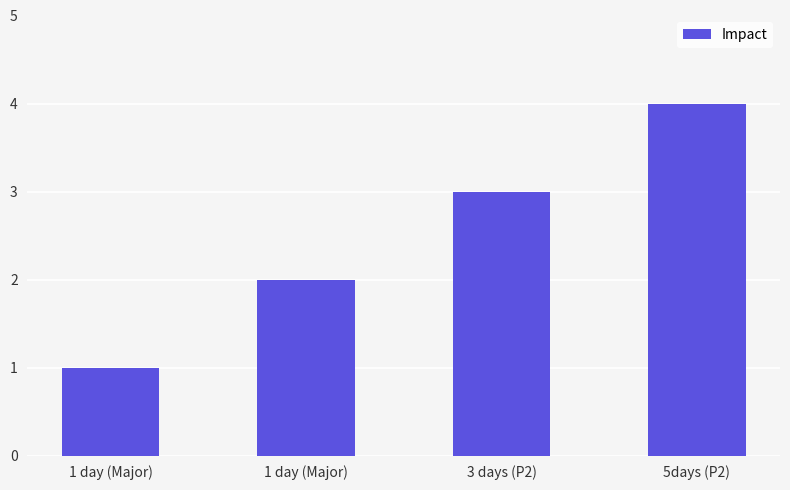

Where does the data first go above 3?

5days (P2)